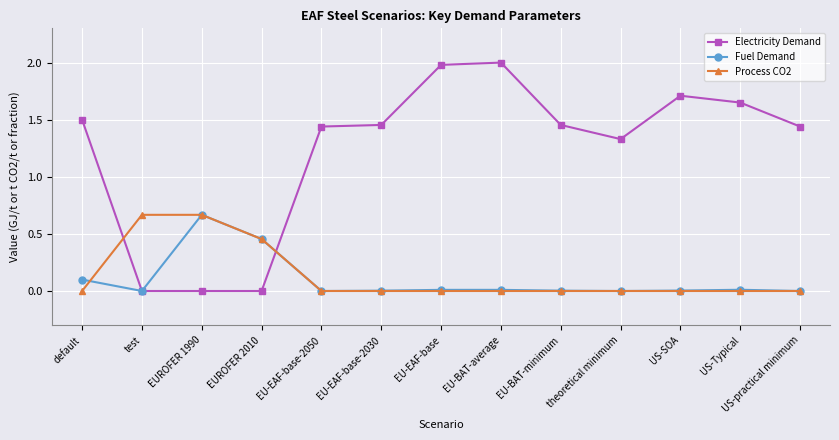

True or false: Process CO2 has a value of 0.2 at EUROFER 1990.

False